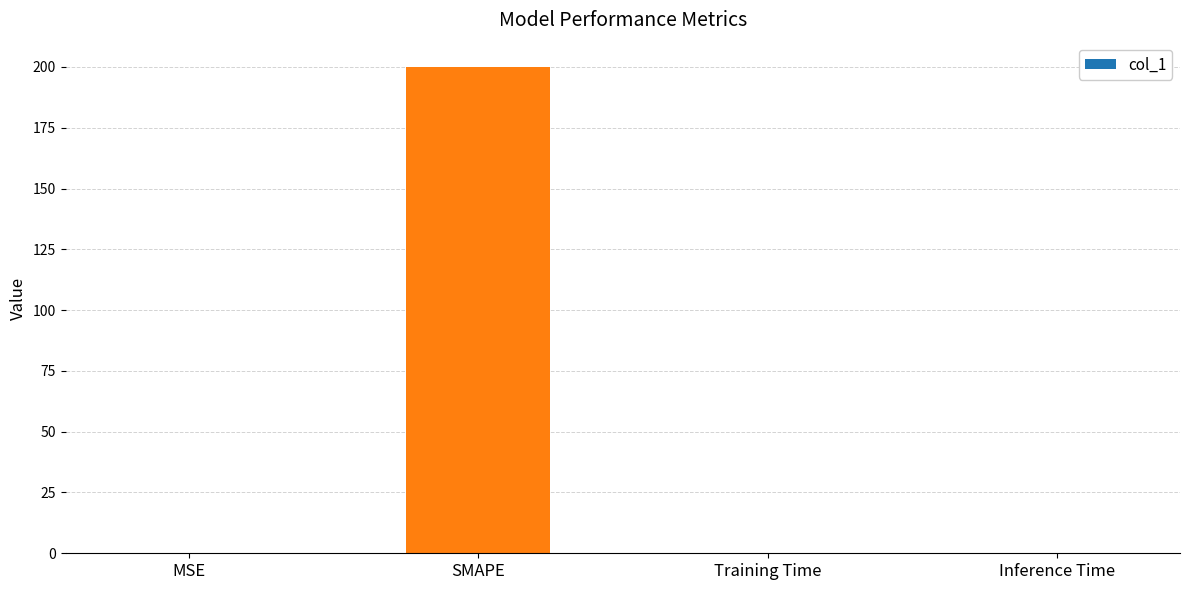

What is the sum of all values?

200.2